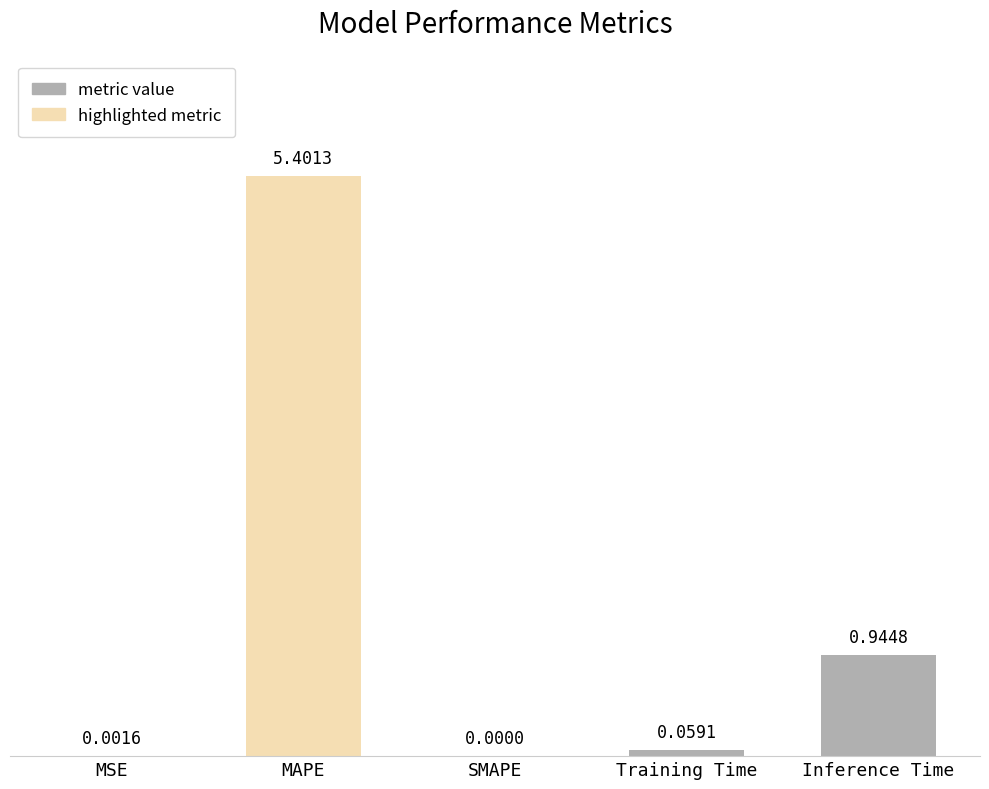

Which category has the highest value across all series?

MAPE